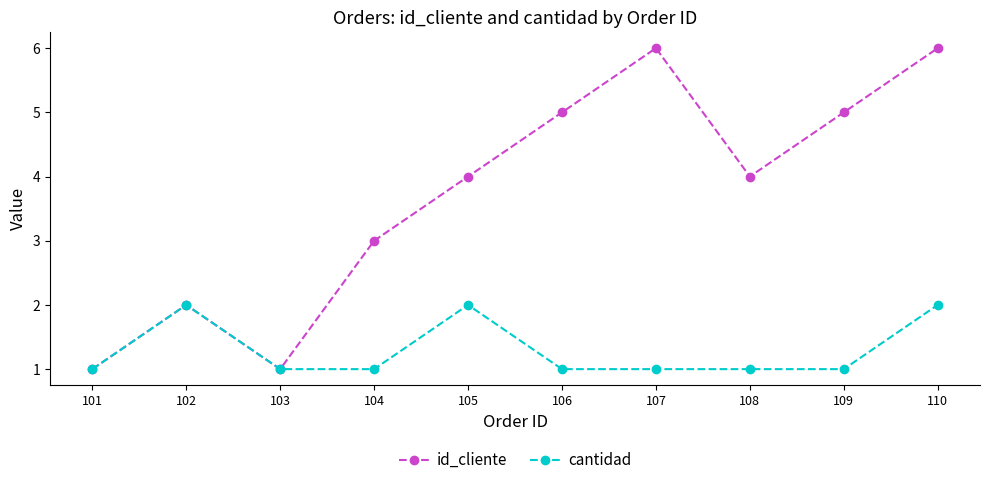

What is the total value across all series at 101?

2